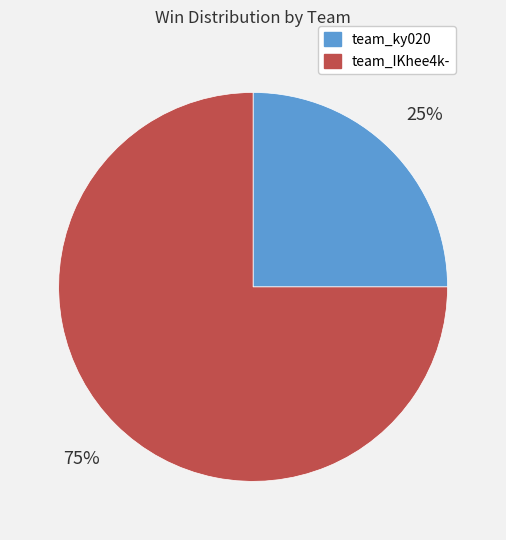

Is team_IKhee4k- the majority of the pie?

Yes